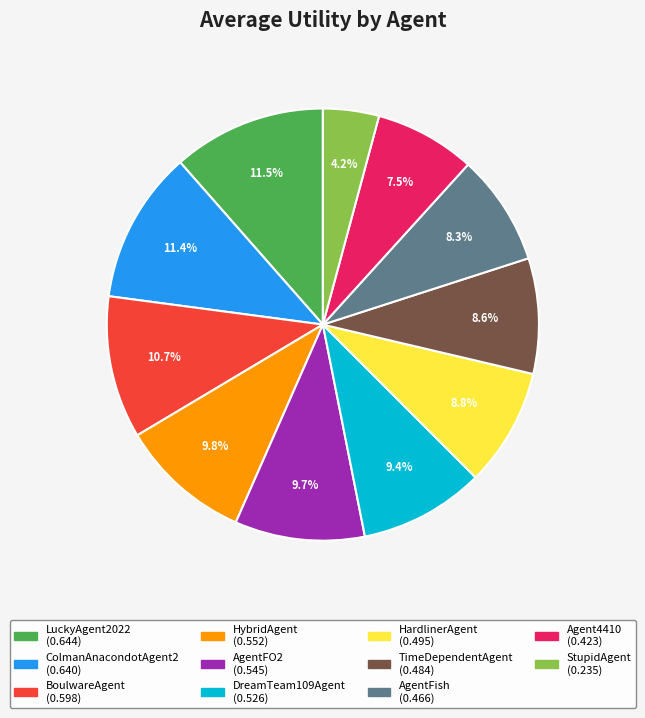

Combined, do Agent4410 and DreamTeam109Agent account for over 50%?

No